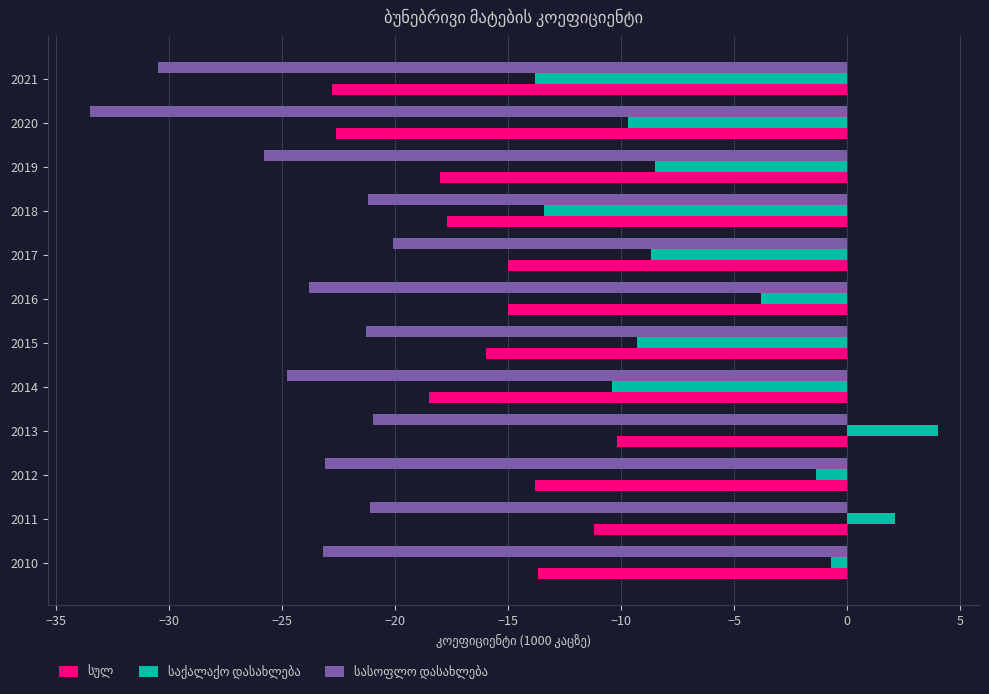

Which category has the lowest value across all series?

2020